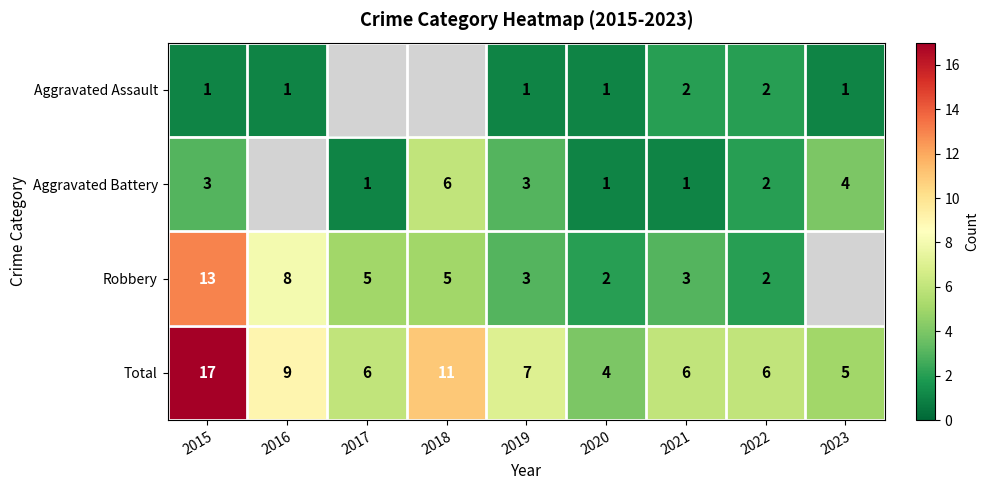

Is it true that Aggravated Battery equals 1 at 2021?

True